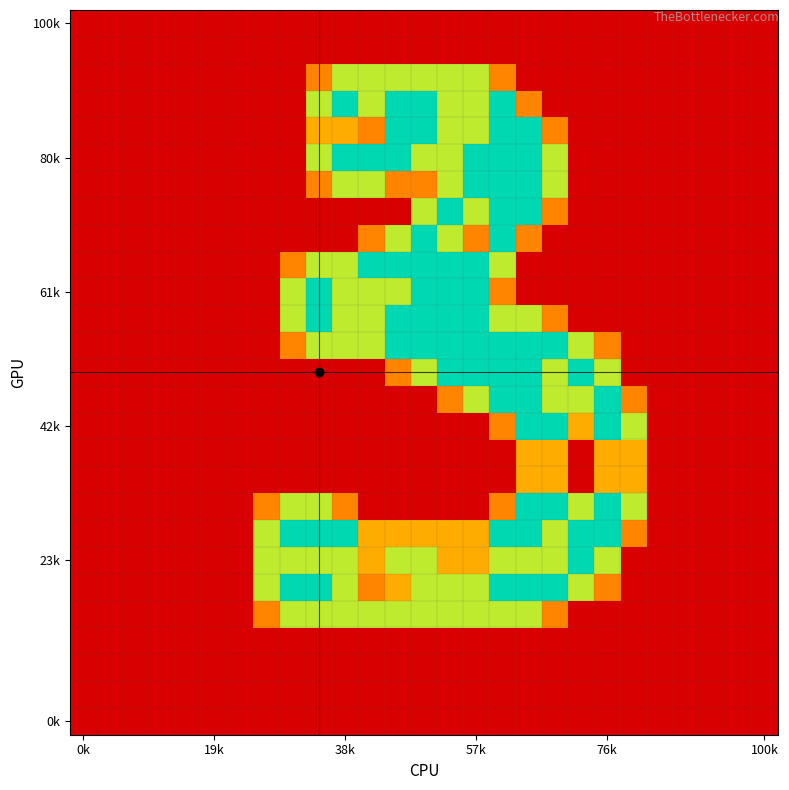

At which category is the sum across all series the highest?

16